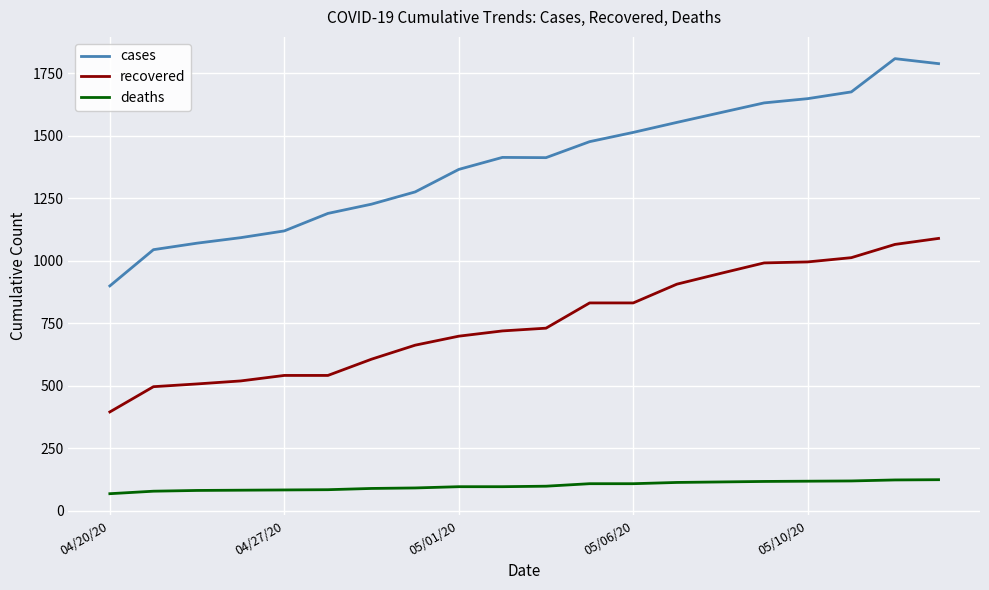

Which series has the widest spread of values?

cases